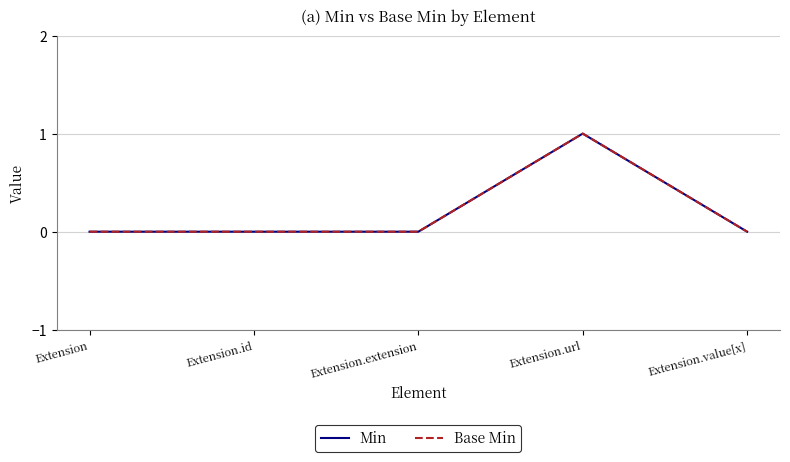

Does the chart display data point markers on the line(s)?

No